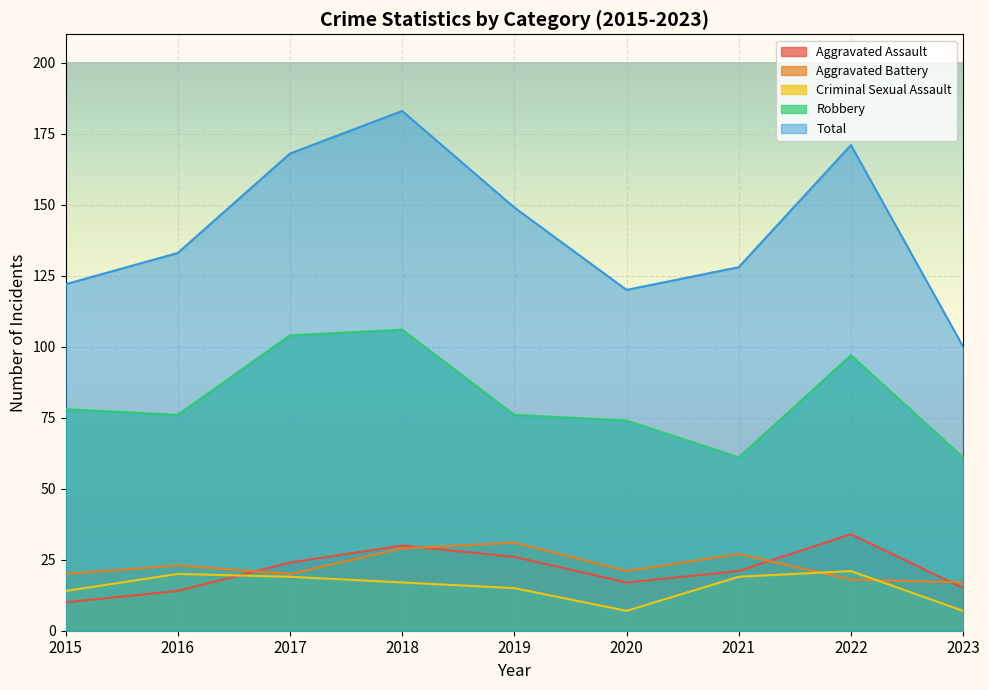

Reading left to right, extract all data points from this chart.

Aggravated Assault: 2015=10	2016=14	2017=24	2018=30	2019=26	2020=17	2021=21	2022=34	2023=15
Aggravated Battery: 2015=20	2016=23	2017=20	2018=29	2019=31	2020=21	2021=27	2022=18	2023=17
Criminal Sexual Assault: 2015=14	2016=20	2017=19	2018=17	2019=15	2020=7	2021=19	2022=21	2023=7
Robbery: 2015=78	2016=76	2017=104	2018=106	2019=76	2020=74	2021=61	2022=97	2023=61
Total: 2015=122	2016=133	2017=168	2018=183	2019=149	2020=120	2021=128	2022=171	2023=100